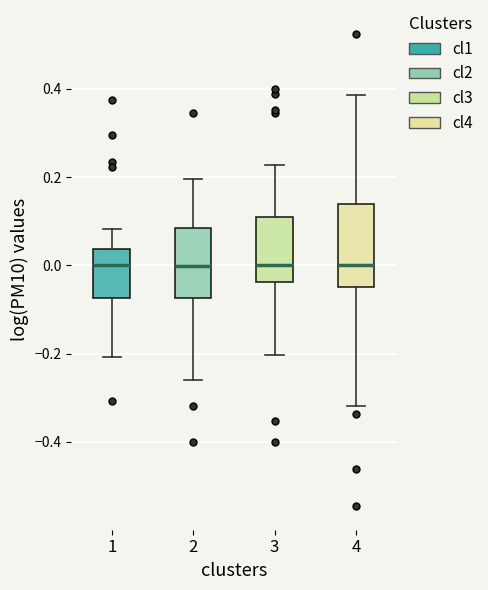

Where does the median line of the box at x = 2 sit on the y-axis? The values are not printed on the chart, so give them approximately, as read against the axis.

0.00